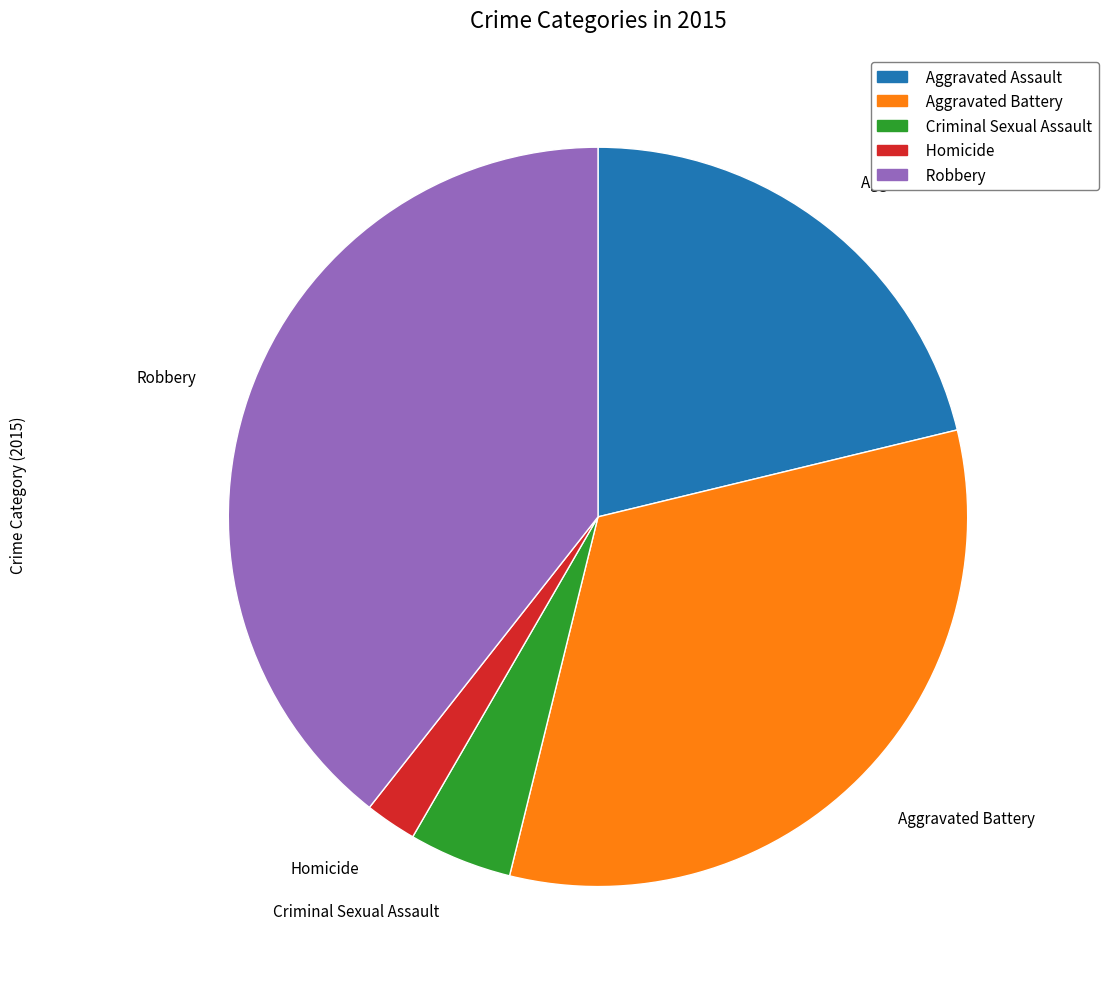

True or false: Aggravated Battery accounts for 33% of the total.

True